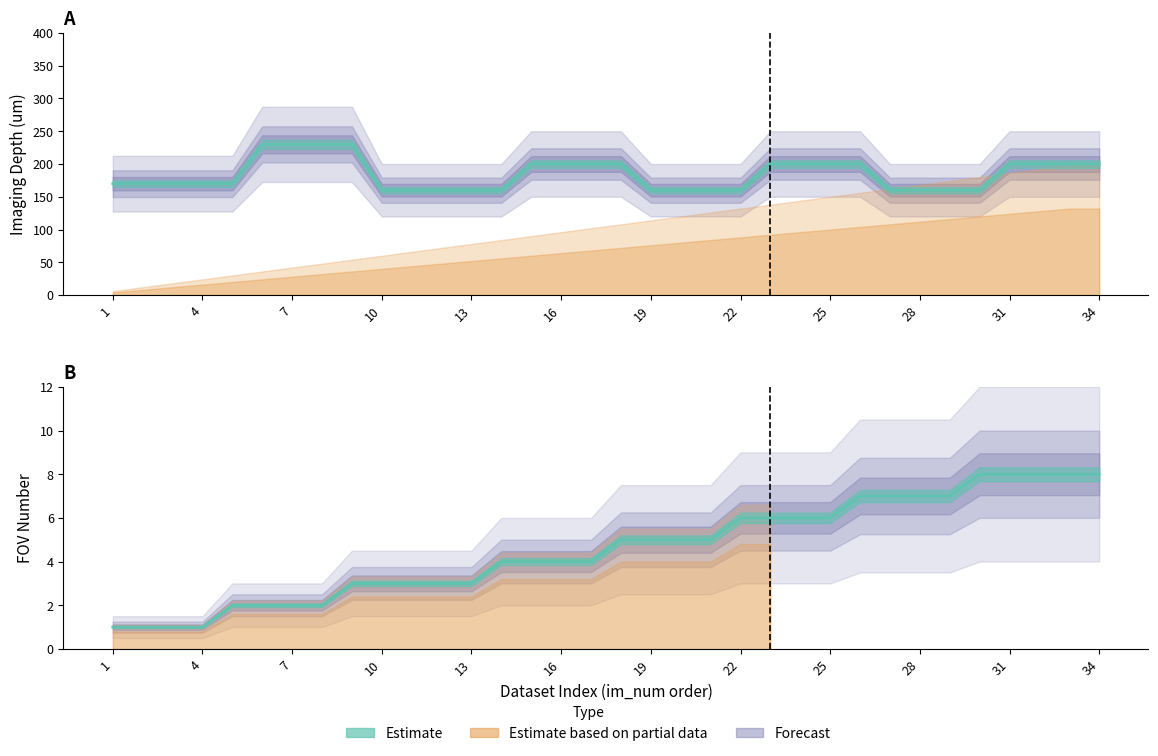

True or false: im_num has more than 1 interior local peaks.

False